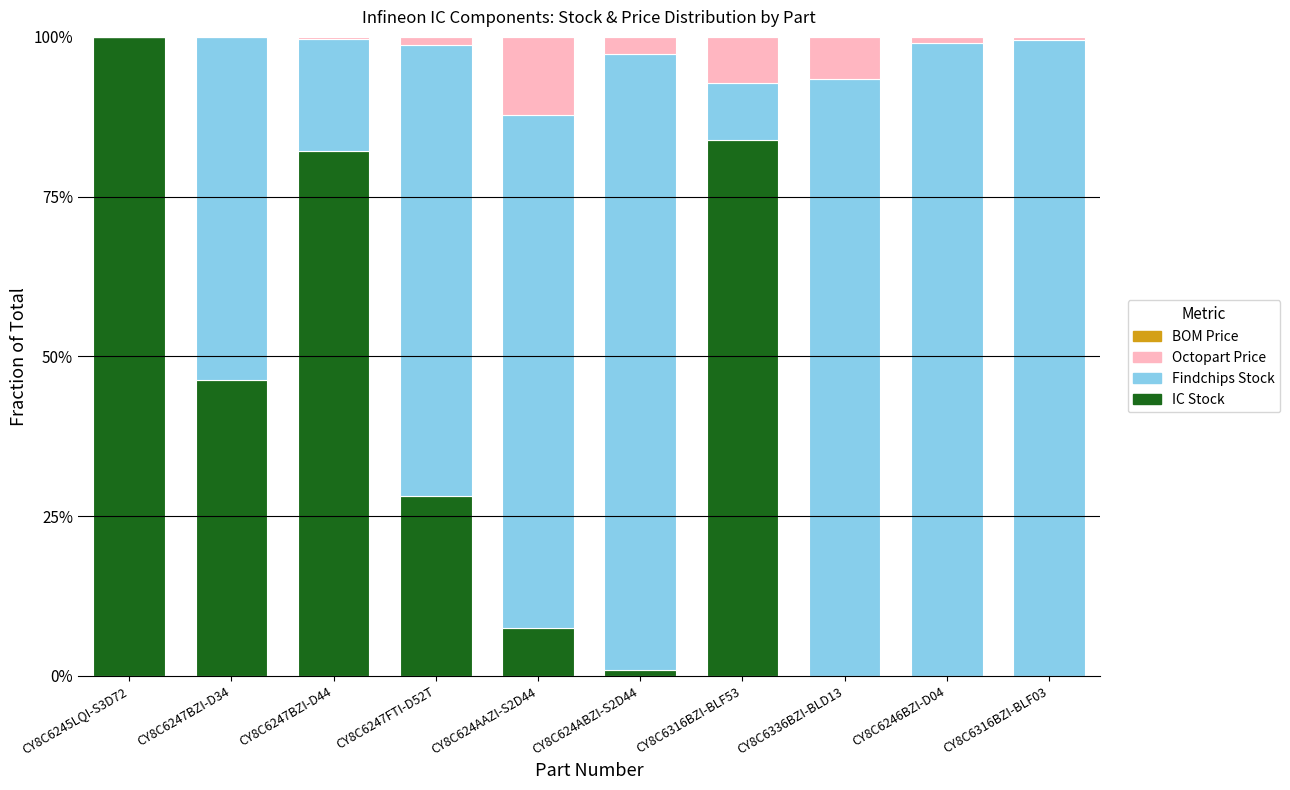

What is the total value across all series at CY8C6316BZI-BLF53?

100.0